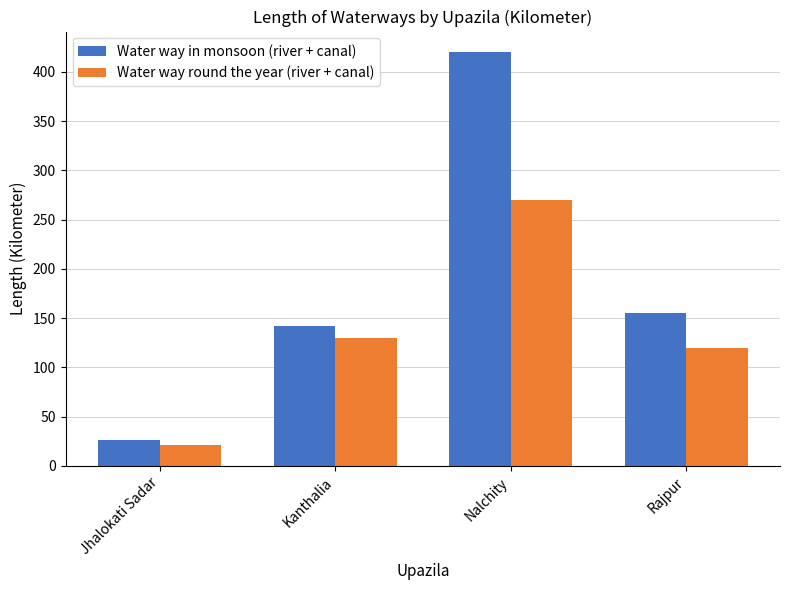

What is the value of the Water way in monsoon (river + canal) bar at the 4th from the left?

155